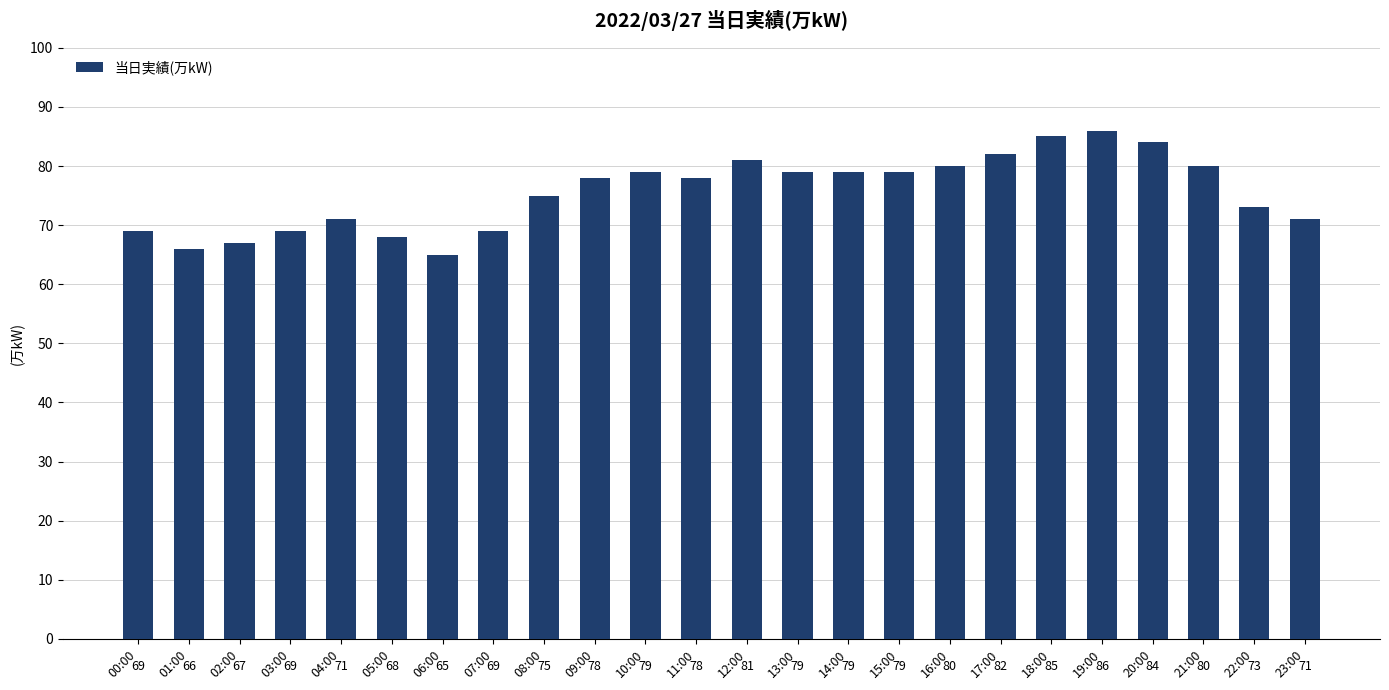

True or false: the data shows 19 at 11:00.

False